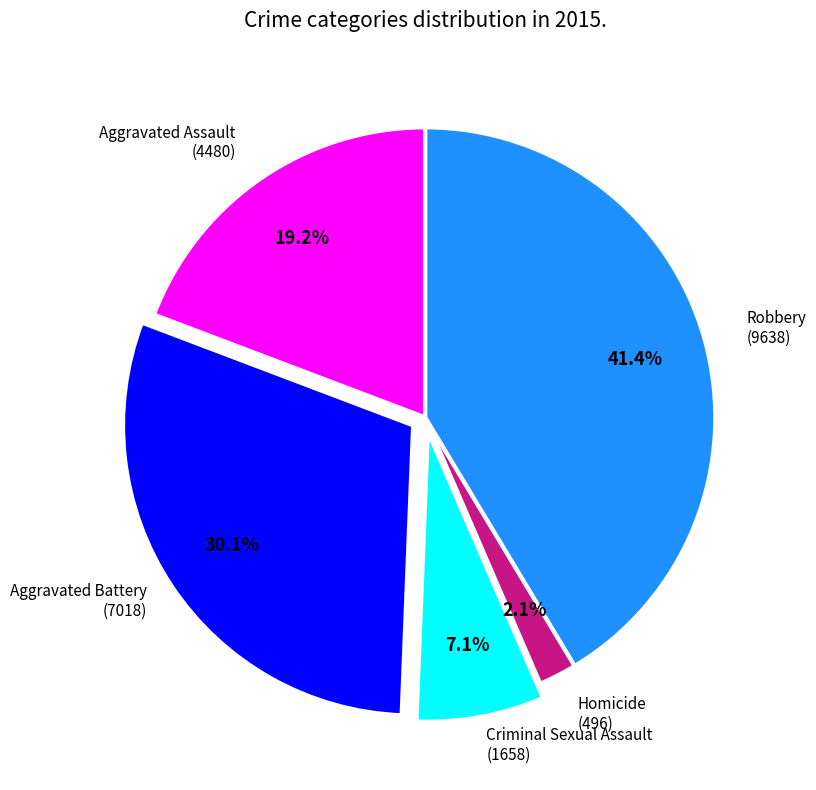

Is there a majority slice in this chart?

No